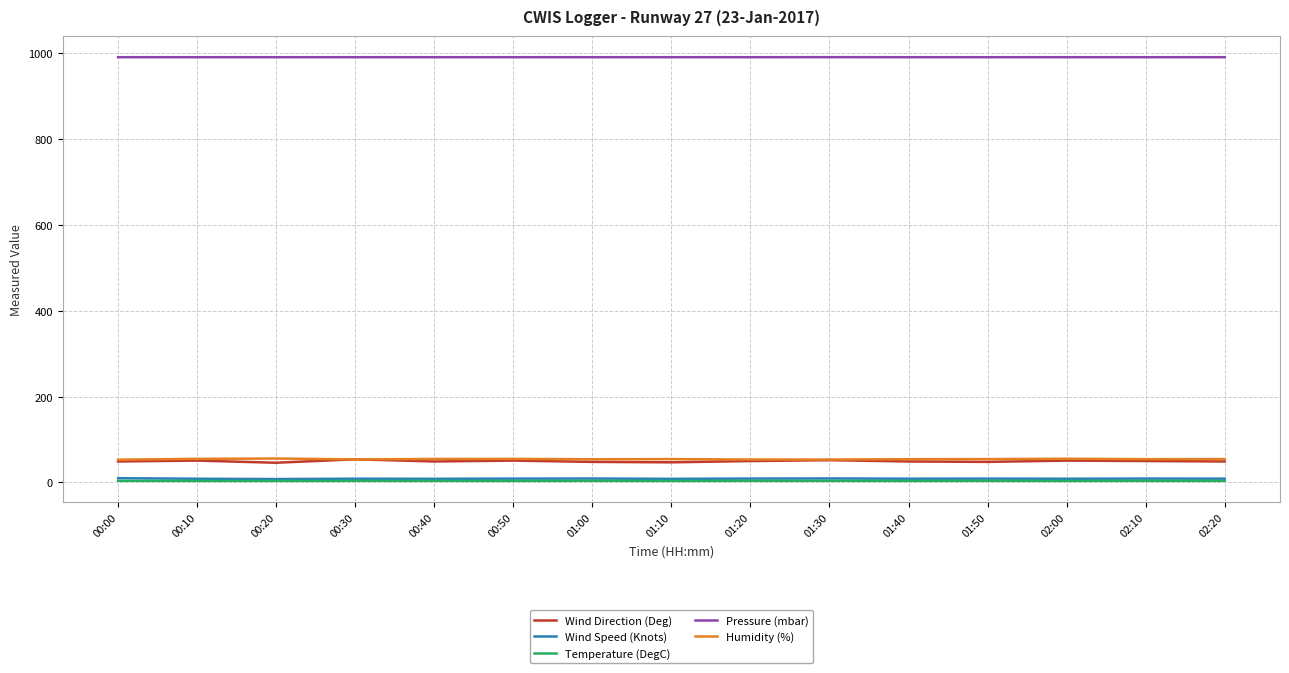

What is the maximum value for Wind Direction (Deg)?

54.0